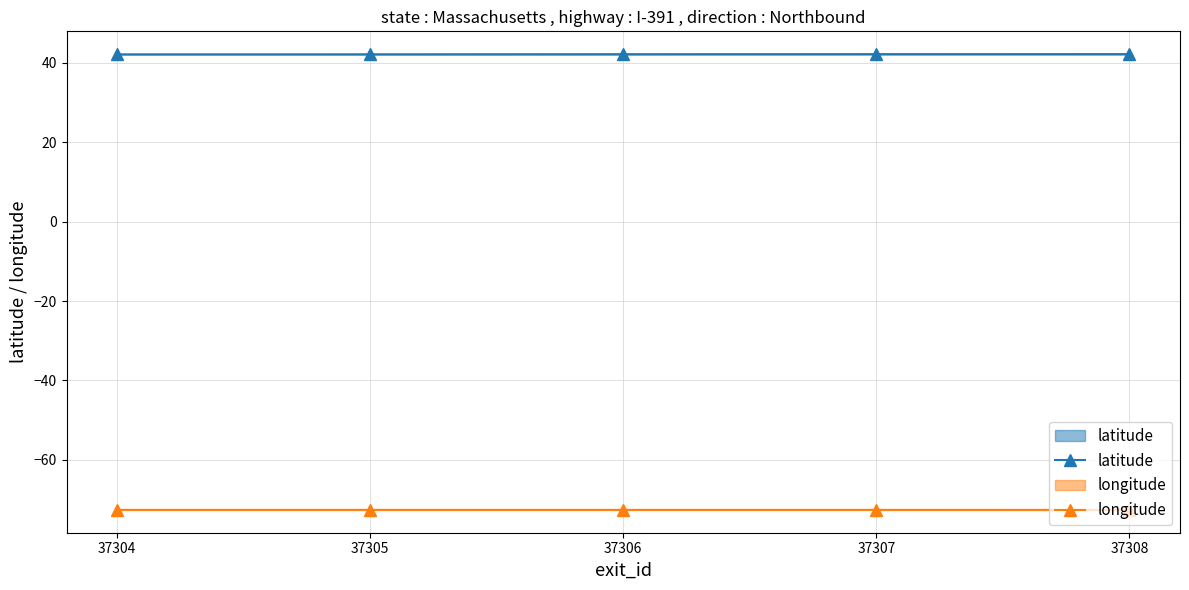

Where is the first local minimum for longitude?

37305